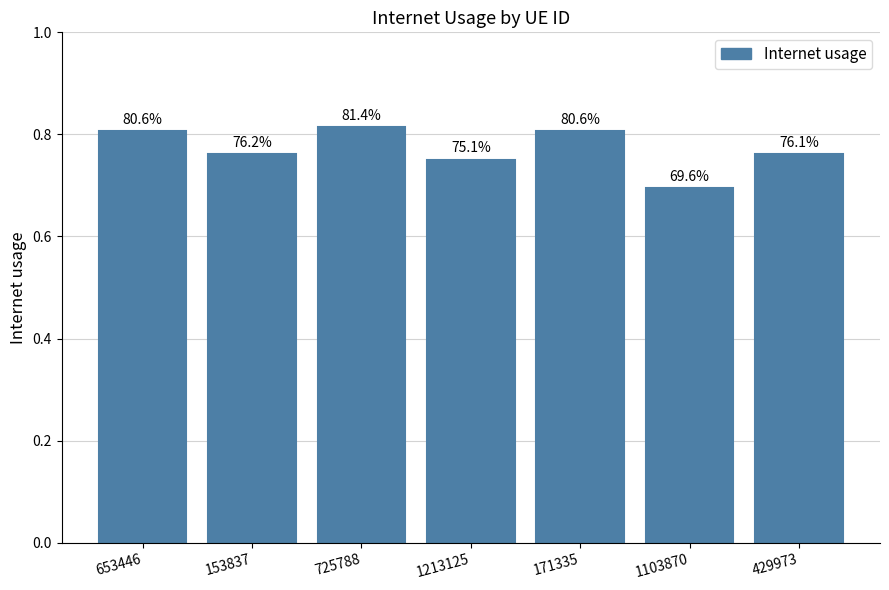

Rank the categories by value from lowest to highest.

1103870, 1213125, 429973, 153837, 171335, 653446, 725788